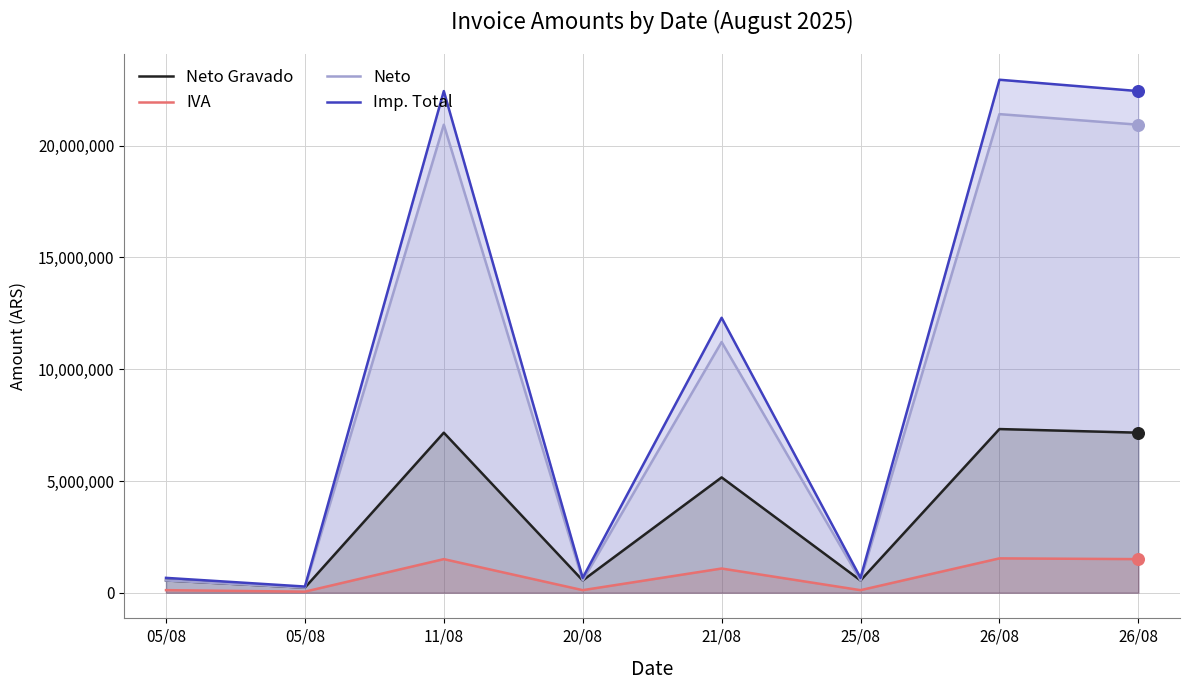

What is the total value across all series at 26/08?

53220288